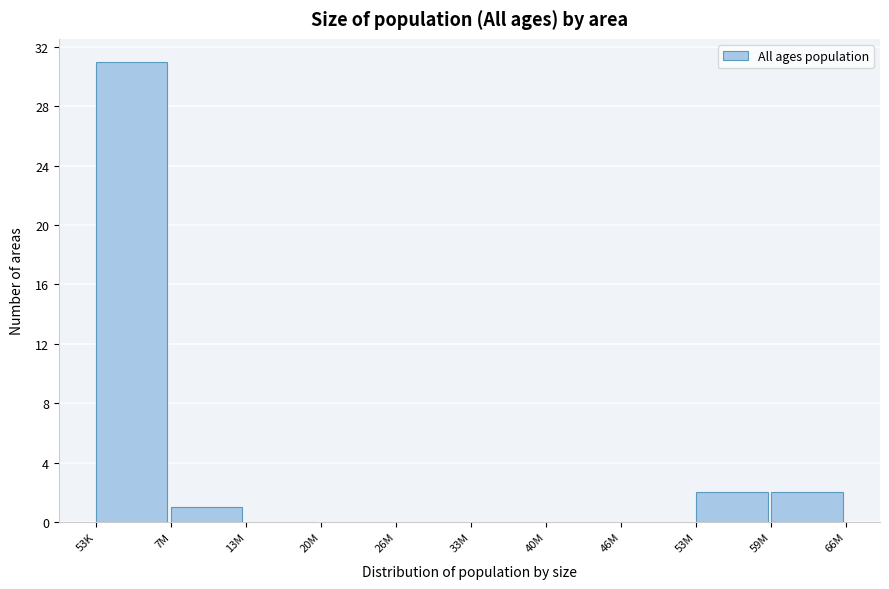

Reading right to left, what are all the values shown in this chart?

59M=2	53M=2	46M=0	40M=0	33M=0	26M=0	20M=0	13M=0	7M=1	53K=31